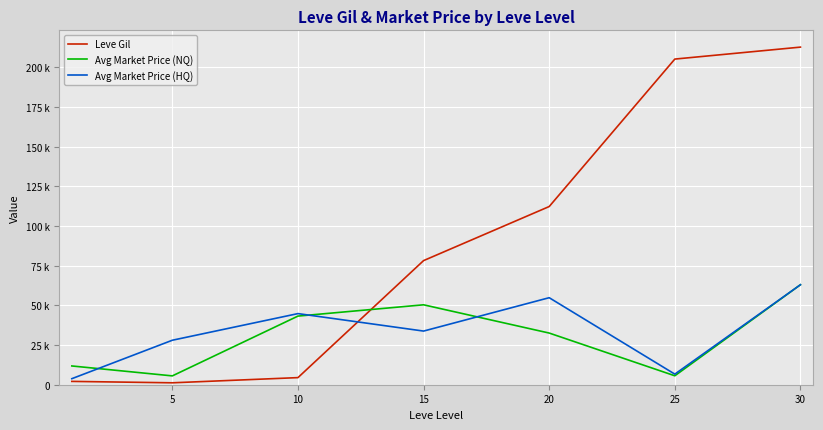

Does the chart have visible grid lines?

Yes